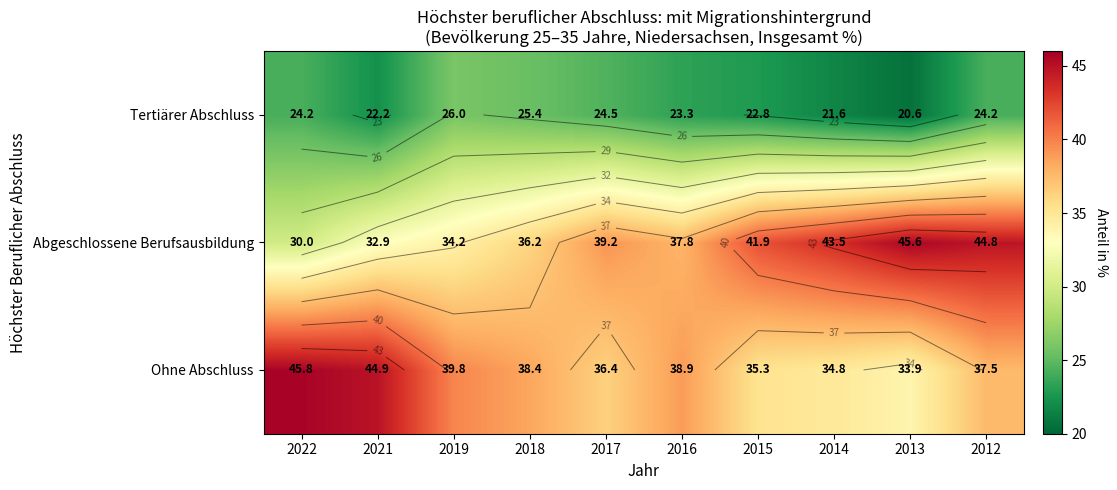

What is the lowest value of the Ohne Abschluss series?

33.9